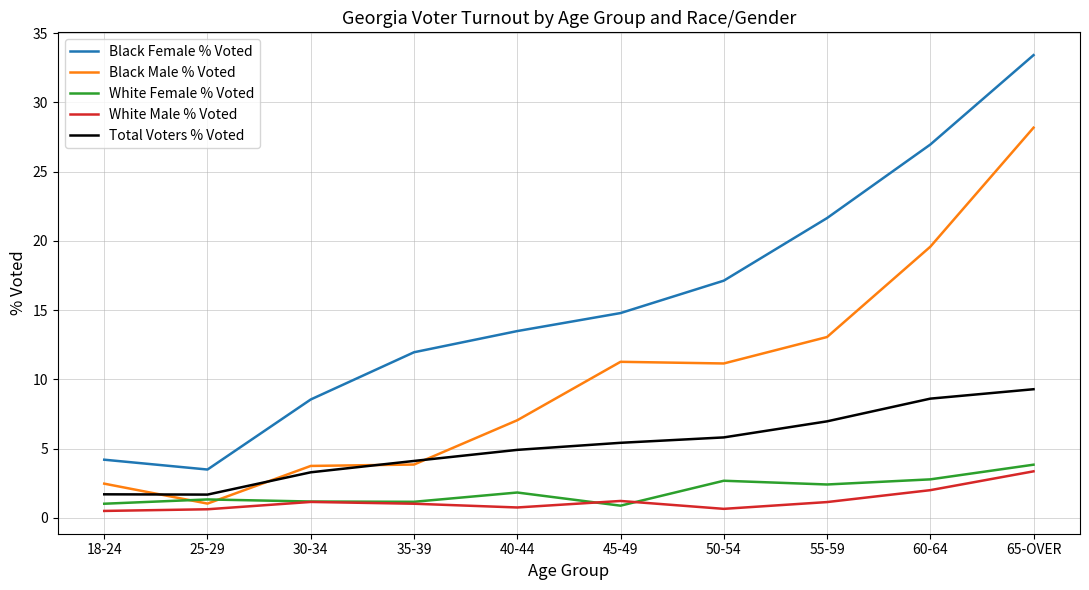

Which series changed the most between 40-44 and 50-54?

Black Male % Voted